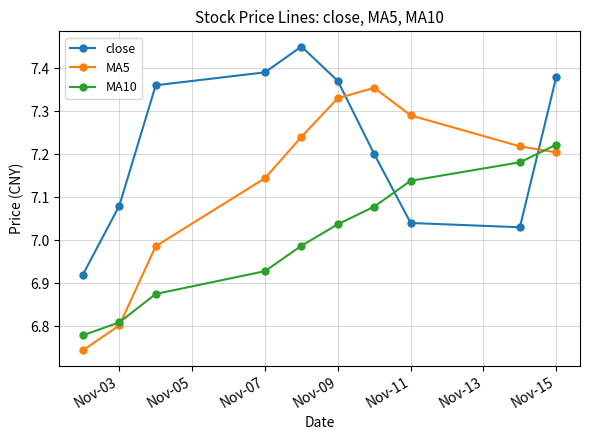

In close, how many points are higher than both neighbors (excluding endpoints)?

1